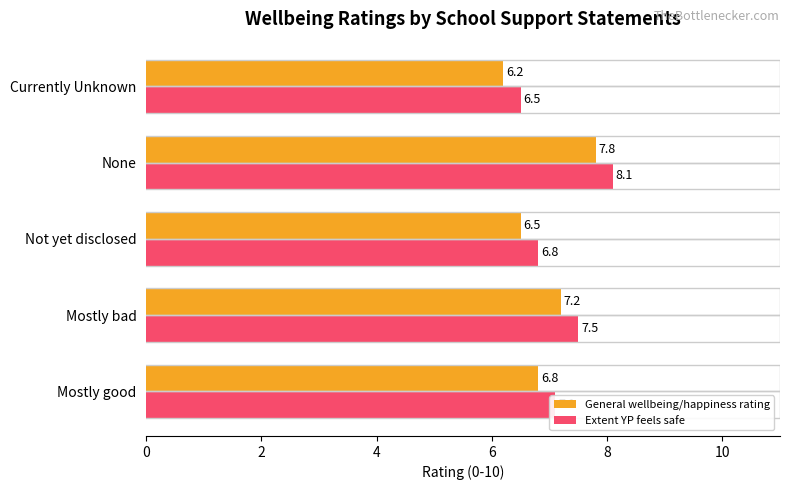

The value of Extent YP feels safe at None is 1.7. True or false?

False